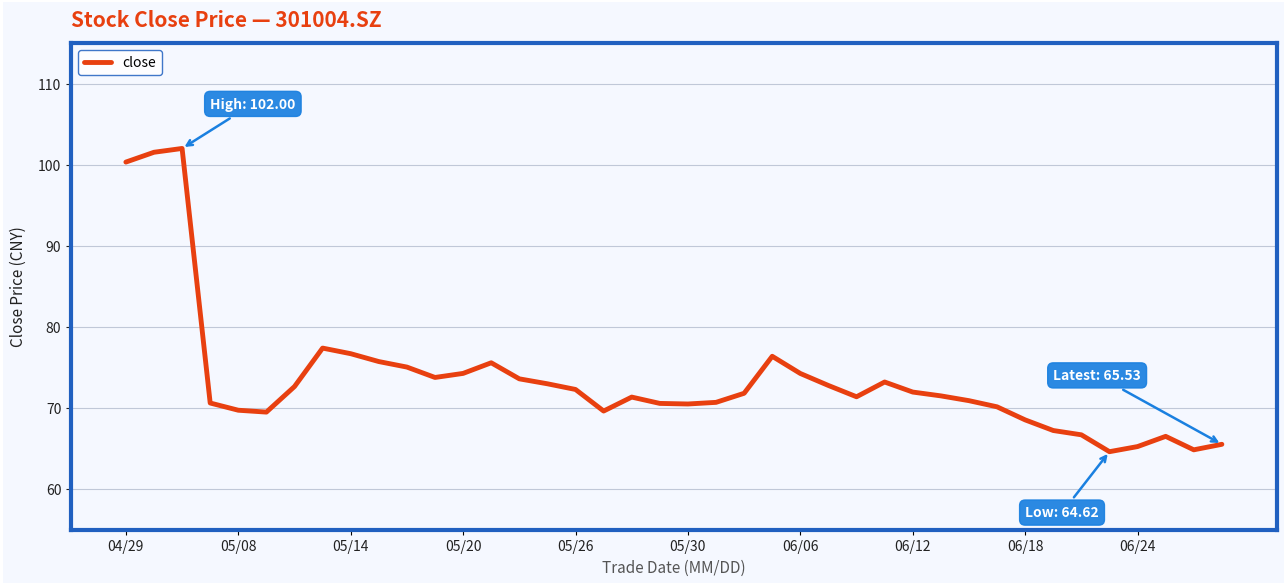

What is the maximum value shown in the chart?

102.0